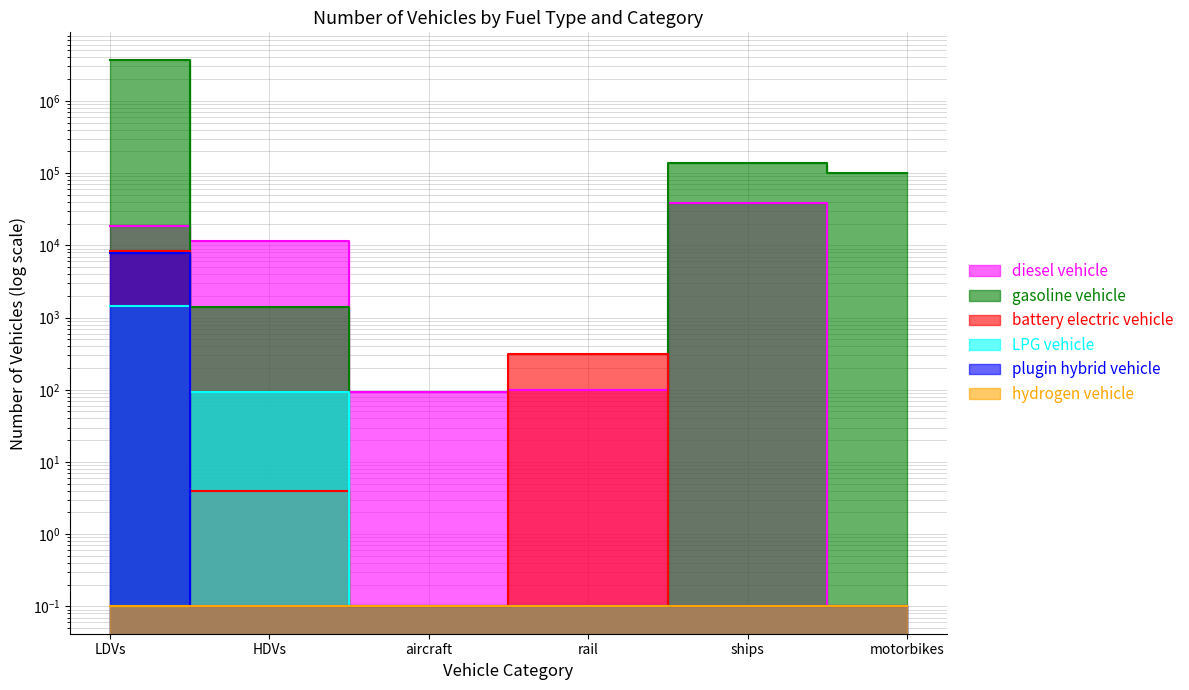

At which label does diesel vehicle reach its peak?

ships